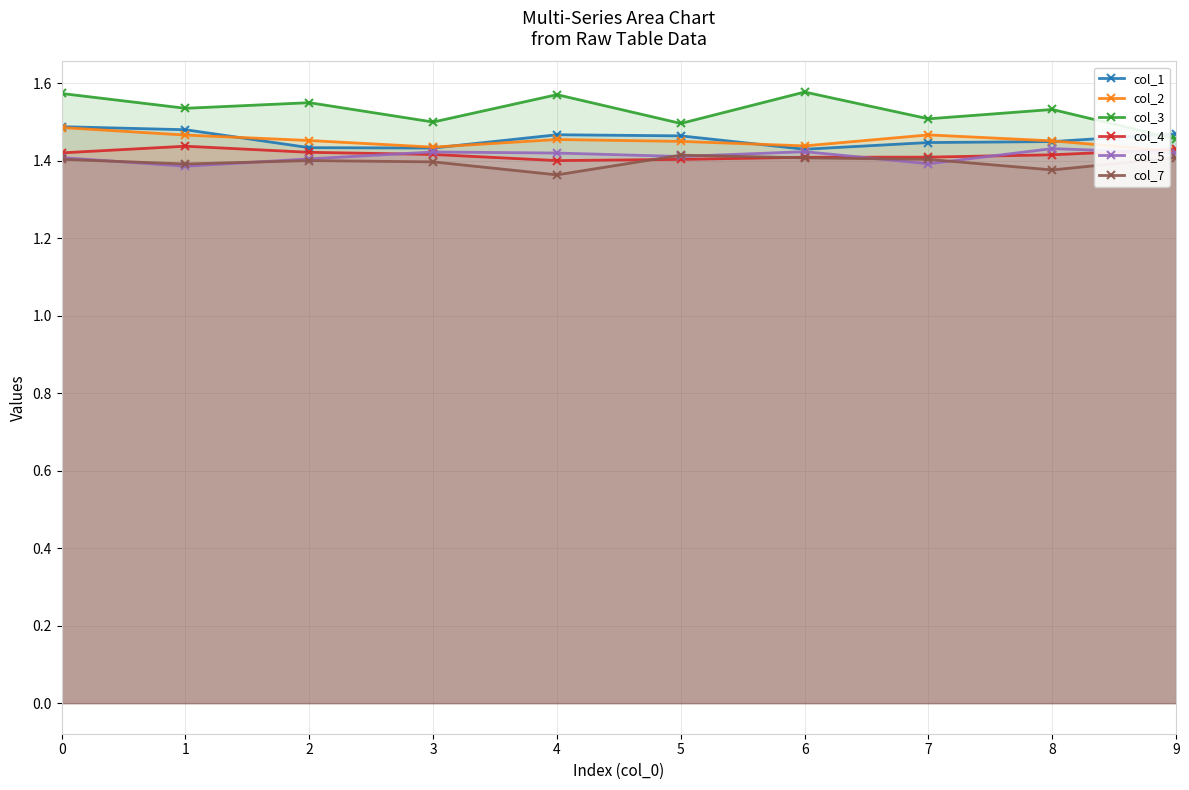

How many interior local valleys does the col_7 series have?

3